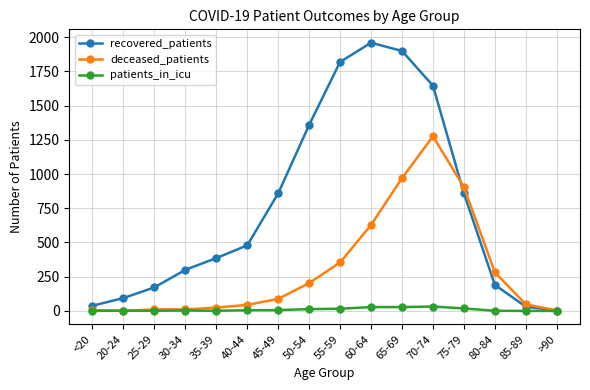

How many values in the recovered_patients series are below 479?

8